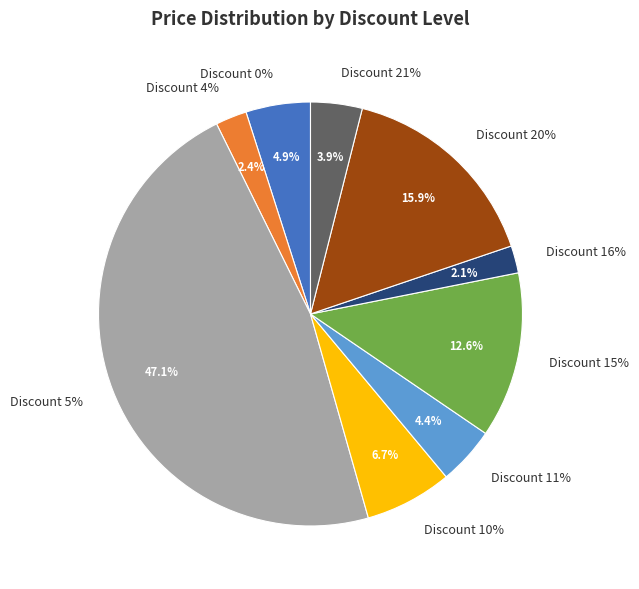

How many segments does this pie chart have?

9